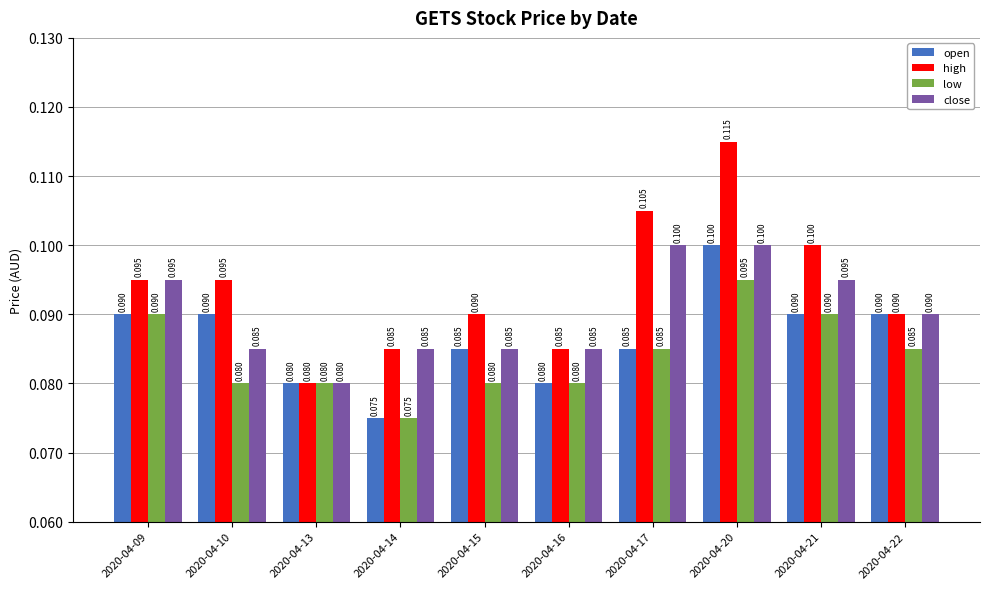

Reading right to left, list all the values displayed in this chart.

open: 0.1	0.1	0.1	0.1	0.1	0.1	0.1	0.1	0.1	0.1
high: 0.1	0.1	0.1	0.1	0.1	0.1	0.1	0.1	0.1	0.1
low: 0.1	0.1	0.1	0.1	0.1	0.1	0.1	0.1	0.1	0.1
close: 0.1	0.1	0.1	0.1	0.1	0.1	0.1	0.1	0.1	0.1